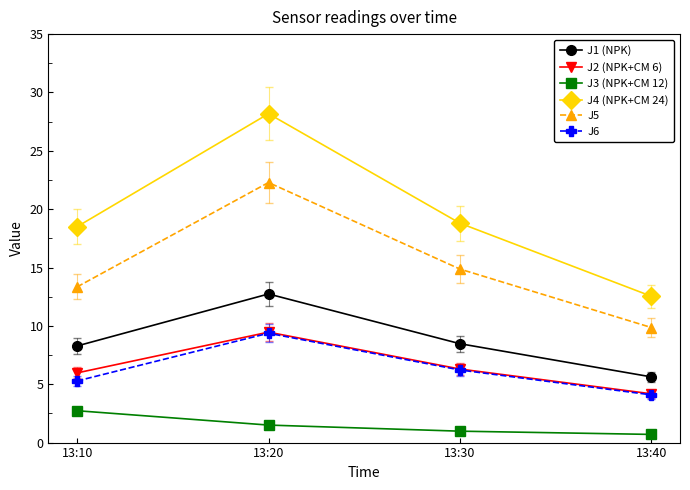

What is the difference between the maximum and minimum values in the J5 series?

12.4